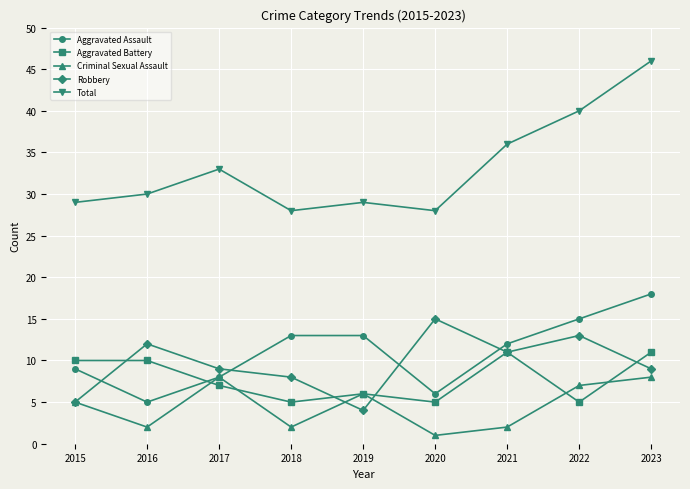

What is the total value across all series at 2023?

92